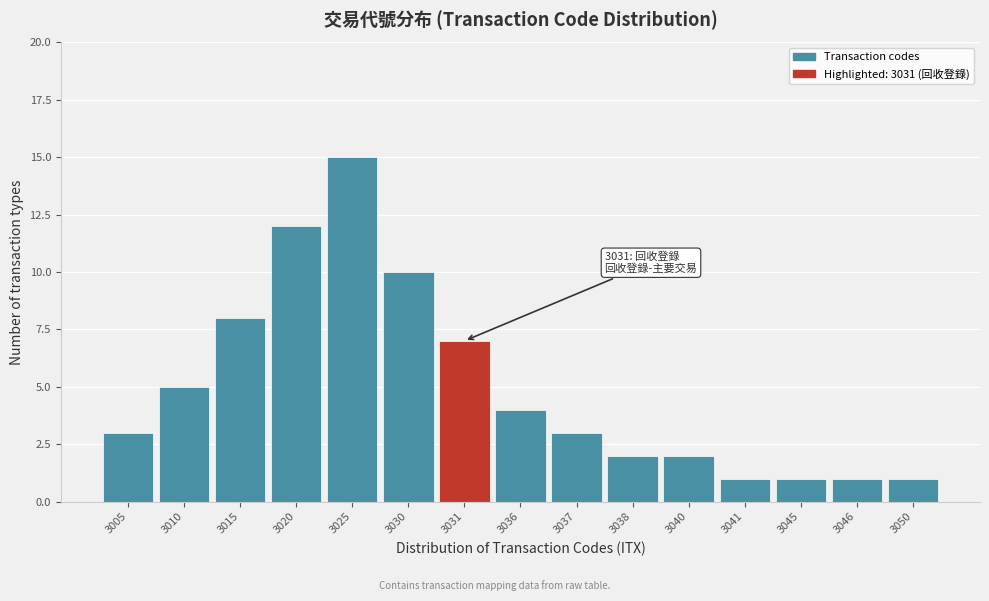

Reading right to left, extract all data points from this chart.

1	1	1	1	2	2	3	4	7	10	15	12	8	5	3